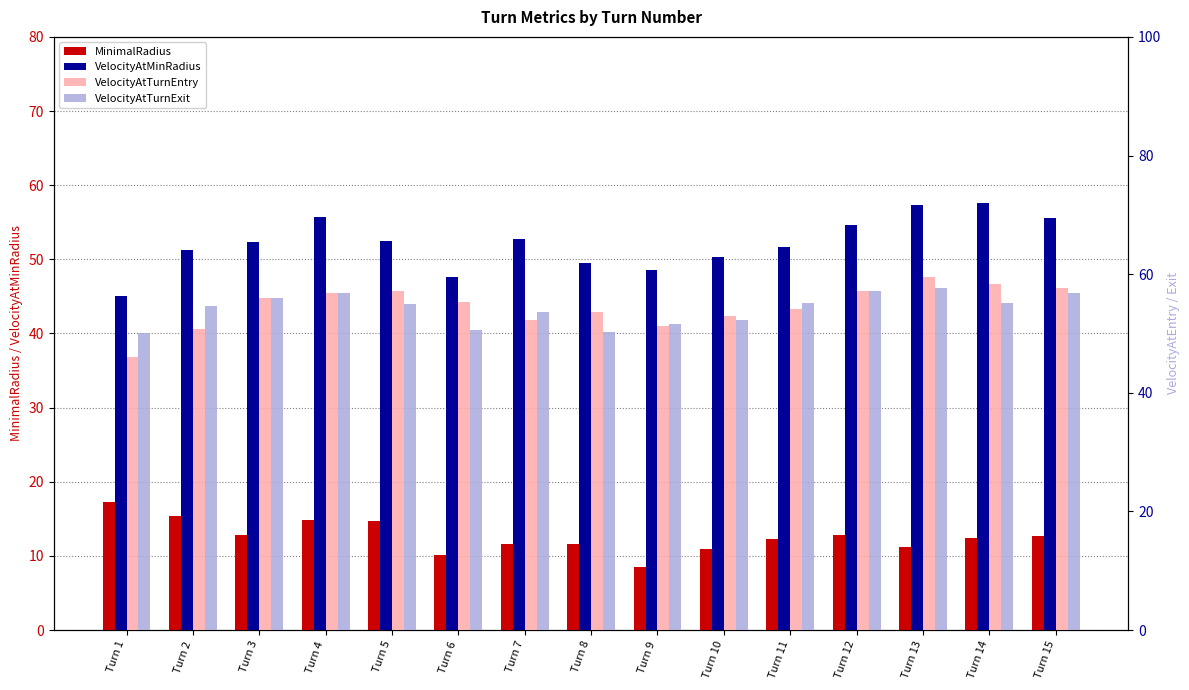

Which has a higher value, Turn 14 or Turn 4?

Turn 4